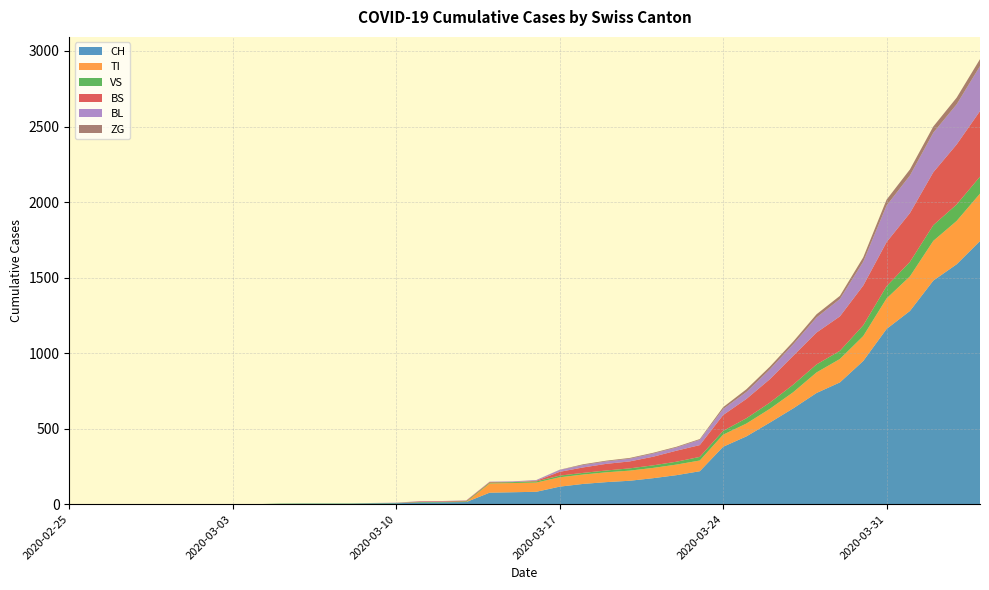

Reading right to left, extract all data points from this chart.

CH: 39=1742	38=1588	37=1480	36=1279	35=1160	34=948	33=806	32=736	31=634	30=540	29=449	28=380	27=218	26=192	25=172	24=155	23=146	22=134	21=116	20=82	19=79	18=76	17=14	16=12	15=11	14=6	13=5	12=3	11=3	10=3	9=2	8=0	7=0	6=0	5=0	4=0	3=0	2=0	1=0	0=0
TI: 39=314	38=287	37=263	36=229	35=202	34=165	33=155	32=136	31=107	30=91	29=85	28=80	27=71	26=70	25=68	24=67	23=65	22=62	21=62	20=61	19=61	18=61	17=0	16=0	15=0	14=0	13=0	12=0	11=0	10=0	9=0	8=0	7=0	6=0	5=0	4=0	3=0	2=0	1=0	0=0
VS: 39=112	38=109	37=104	36=96	35=81	34=71	33=54	32=53	31=50	30=41	29=35	28=25	27=24	26=19	25=17	24=15	23=12	22=11	21=11	20=8	19=6	18=6	17=5	16=3	15=3	14=2	13=2	12=2	11=2	10=2	9=2	8=0	7=0	6=0	5=0	4=0	3=0	2=0	1=0	0=0
BS: 39=434	38=397	37=350	36=323	35=292	34=263	33=228	32=211	31=191	30=155	29=128	28=105	27=78	26=73	25=57	24=46	23=44	22=36	21=25	20=4	19=0	18=4	17=4	16=4	15=4	14=0	13=0	12=0	11=0	10=0	9=0	8=0	7=0	6=0	5=0	4=0	3=0	2=0	1=0	0=0
BL: 39=298	38=266	37=262	36=249	35=242	34=158	33=115	32=100	31=76	30=65	29=46	28=40	27=35	26=21	25=21	24=18	23=16	22=16	21=13	20=5	19=5	18=2	17=2	16=2	15=2	14=2	13=1	12=0	11=0	10=0	9=0	8=0	7=0	6=0	5=0	4=0	3=0	2=0	1=0	0=0
ZG: 39=46	38=44	37=41	36=40	35=39	34=29	33=21	32=21	31=18	30=18	29=18	28=12	27=5	26=5	25=5	24=5	23=5	22=5	21=1	20=0	19=0	18=0	17=0	16=0	15=0	14=0	13=0	12=0	11=0	10=0	9=0	8=0	7=0	6=0	5=0	4=0	3=0	2=0	1=0	0=0